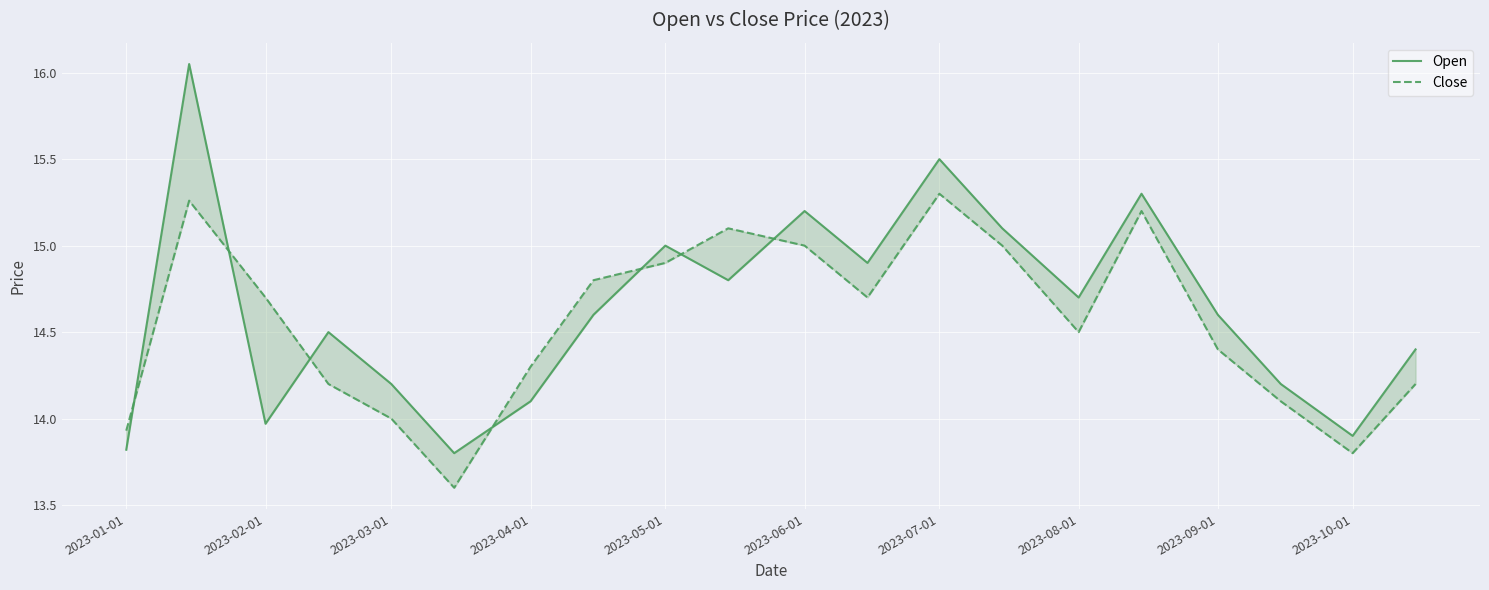

Which series has the largest range (max minus min)?

Open